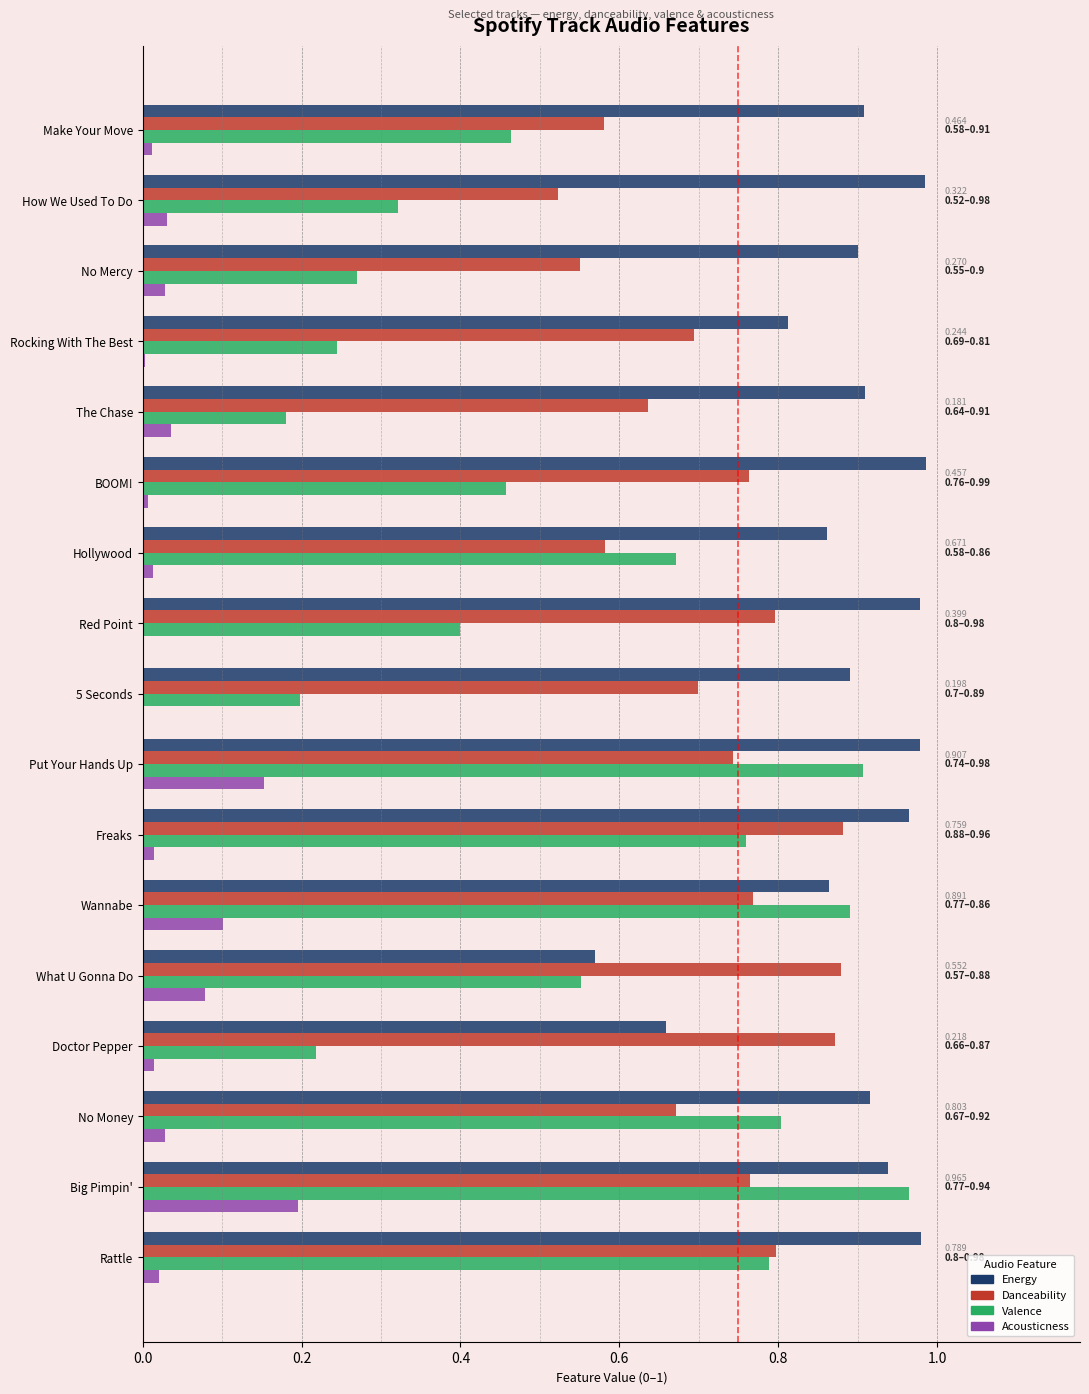

How many categories are shown in the chart?

17